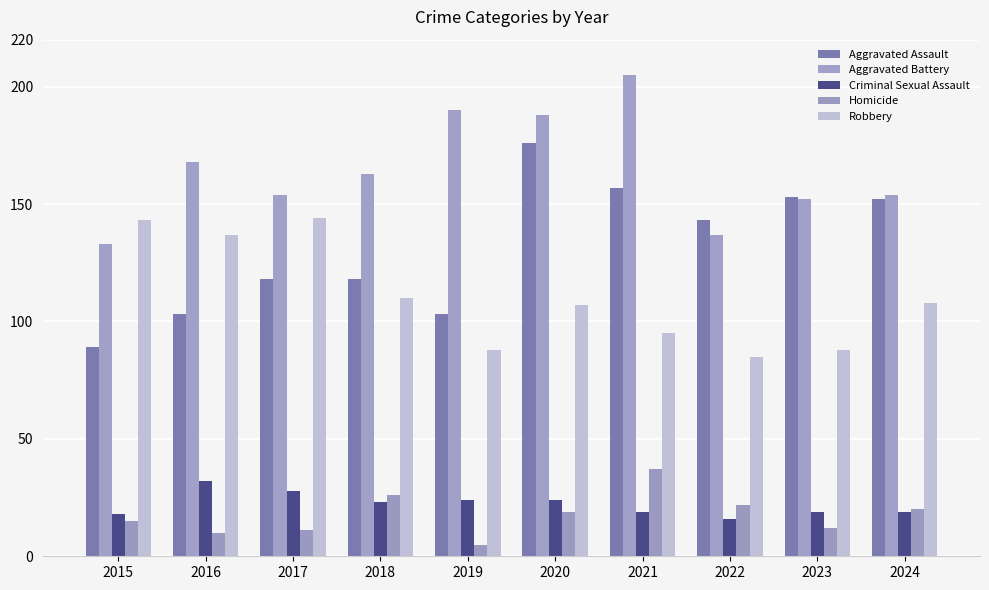

What is the difference between the Homicide values at 2022 and 2017?

11